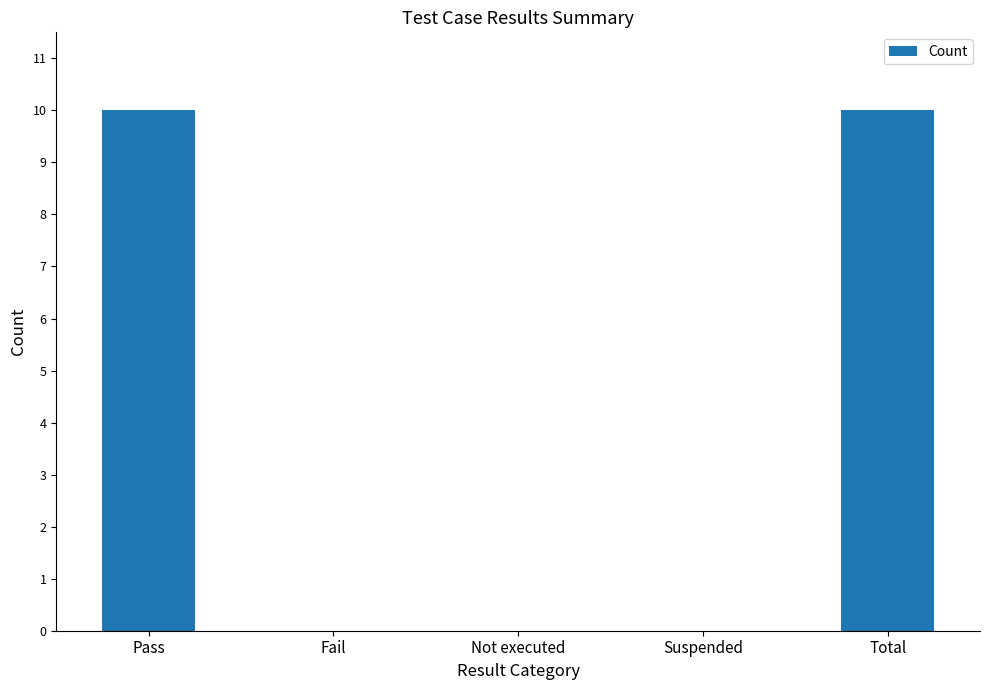

Between Not executed and Pass, which is larger?

Pass